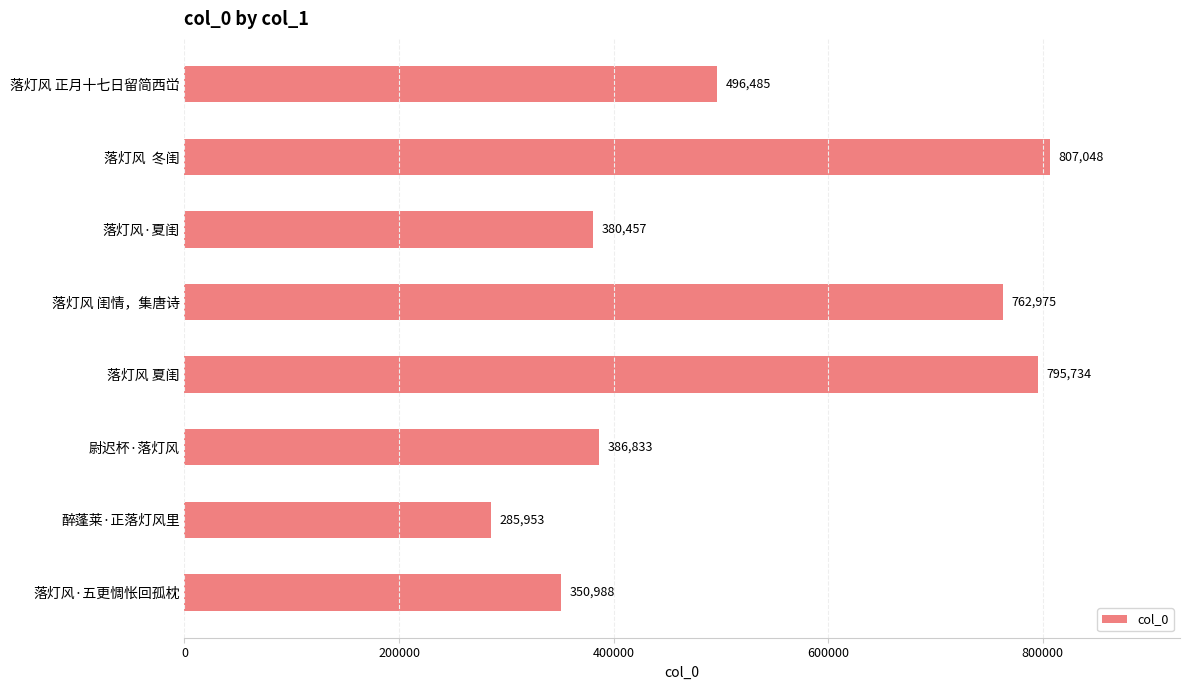

Between 落灯风 闺情，集唐诗 and 落灯风  冬闺, which is larger?

落灯风  冬闺